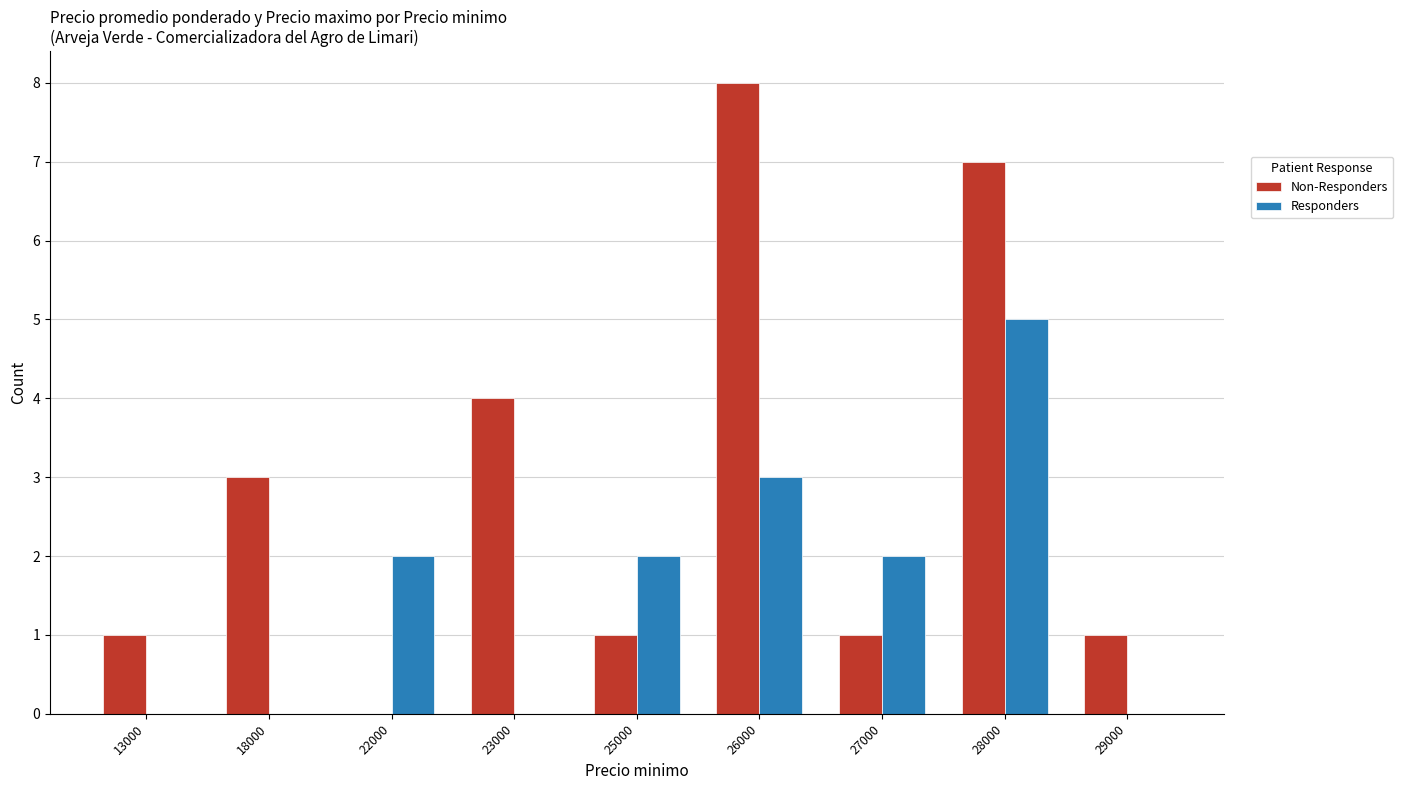

What is the sum of all Non-Responders values?

26